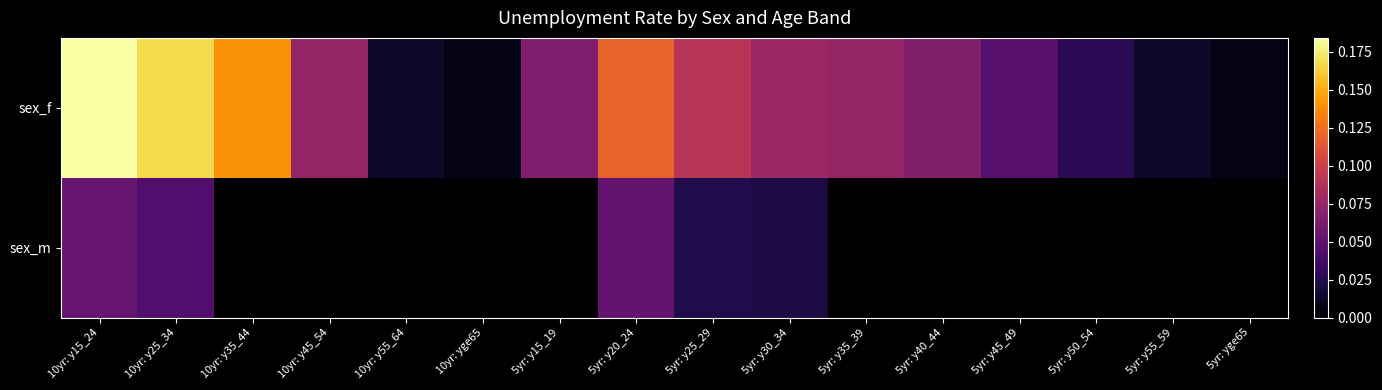

What is the maximum value shown in the chart?

0.2